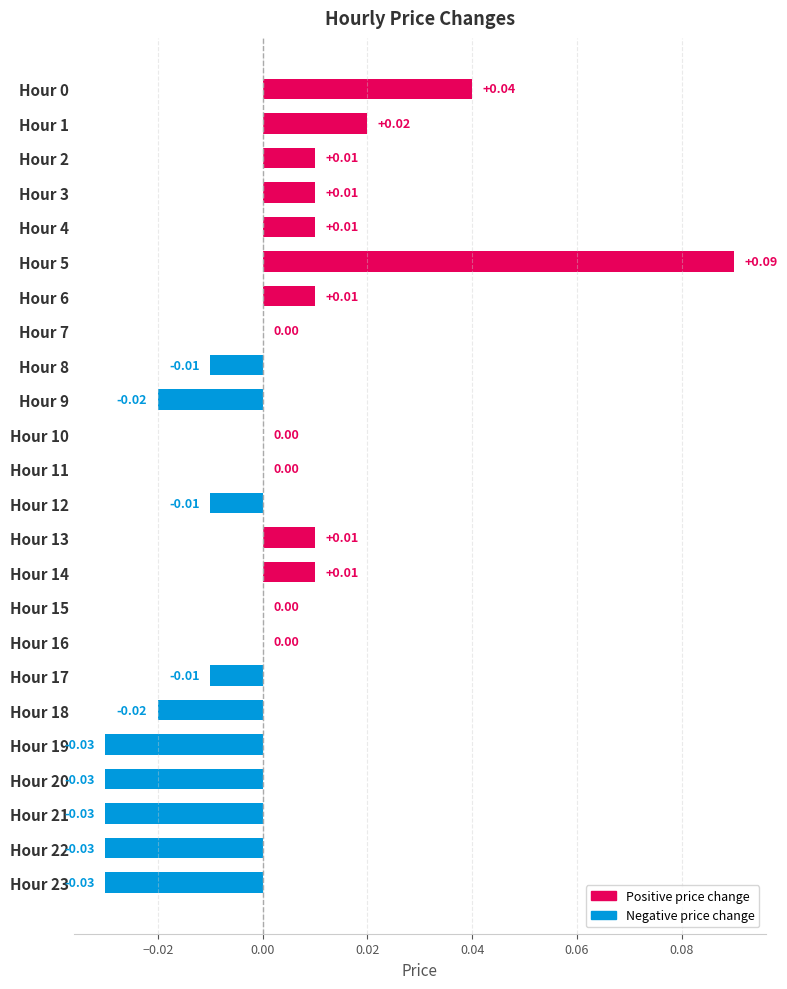

Count the number of categories in the chart.

24